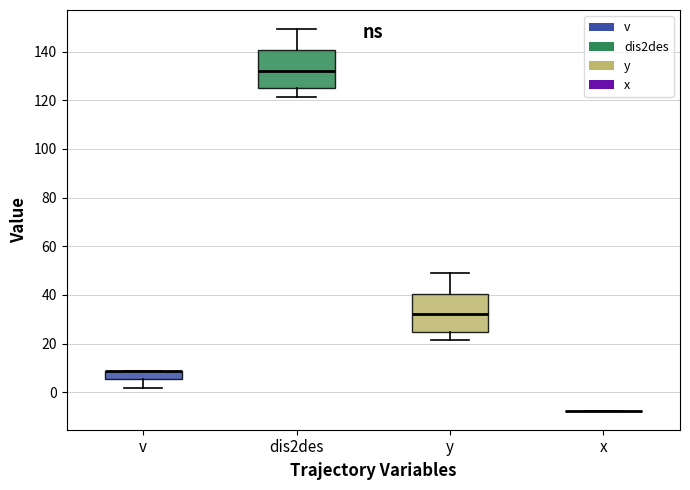

Where is the lower edge of the box for v on the y-axis? The values are not printed on the chart, so give them approximately, as read against the axis.

6